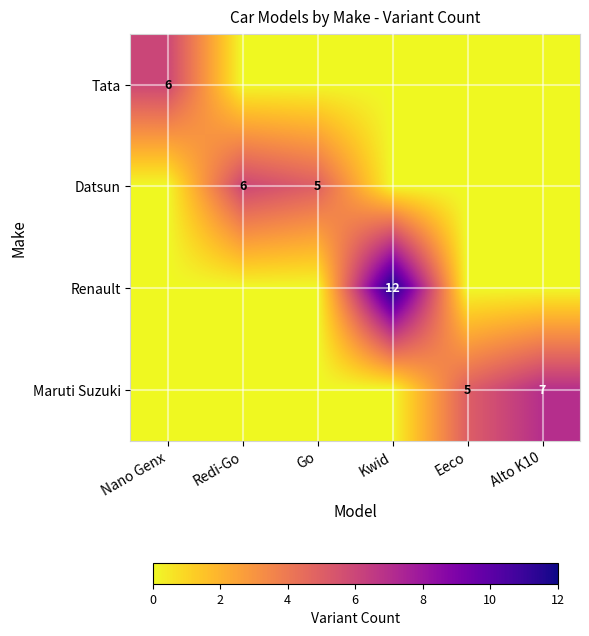

Rank the categories by Datsun value from highest to lowest.

Redi-Go, Go, Nano Genx, Kwid, Eeco, Alto K10